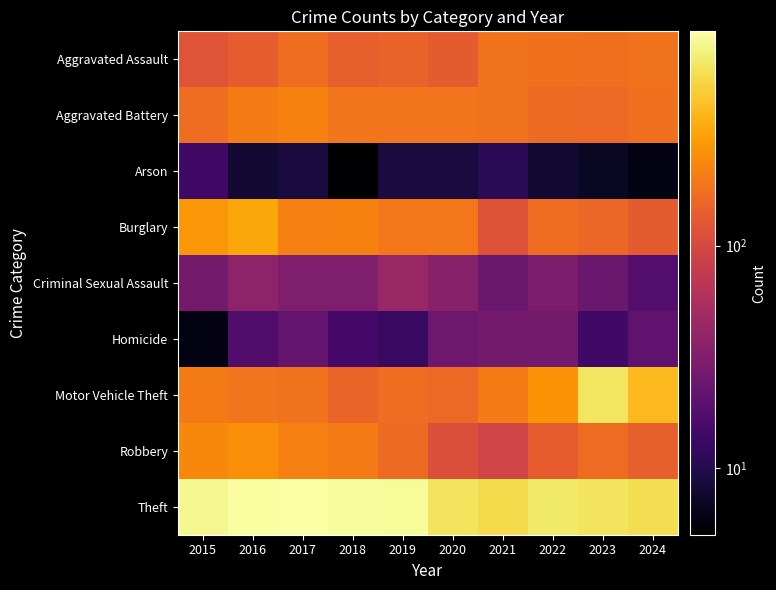

Which label corresponds to the smallest value in the chart?

2018